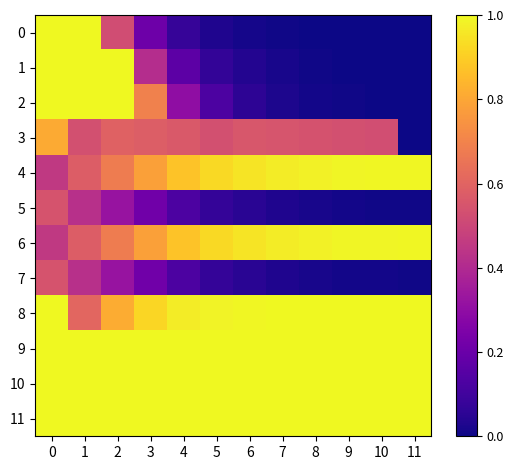

At how many categories does at least one series exceed 0?

12